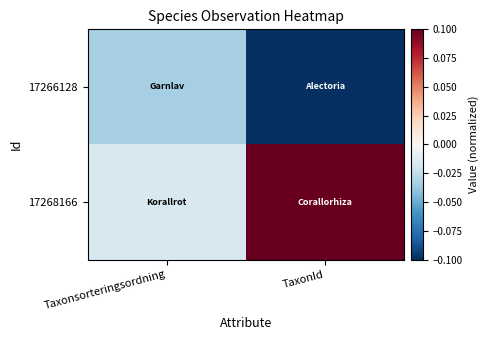

At how many categories does at least one series exceed 0?

1